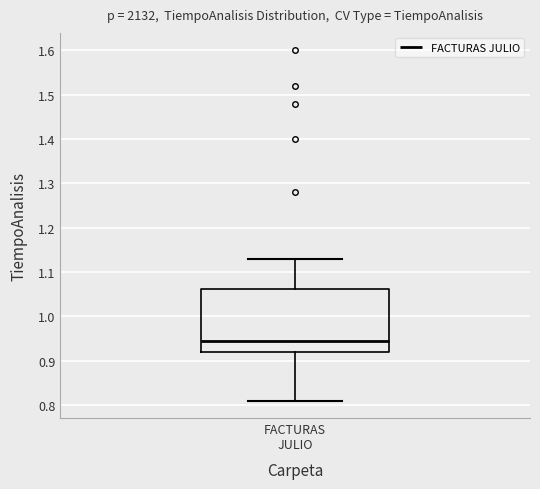

Read this box plot against the y-axis: the position of the median line, the range covered by the box, and the ends of both whiskers. The values are not printed on the chart, so give them approximately, as read against the axis.

median 0.95, box 0.92 to 1.06, whiskers 0.81 to 1.13